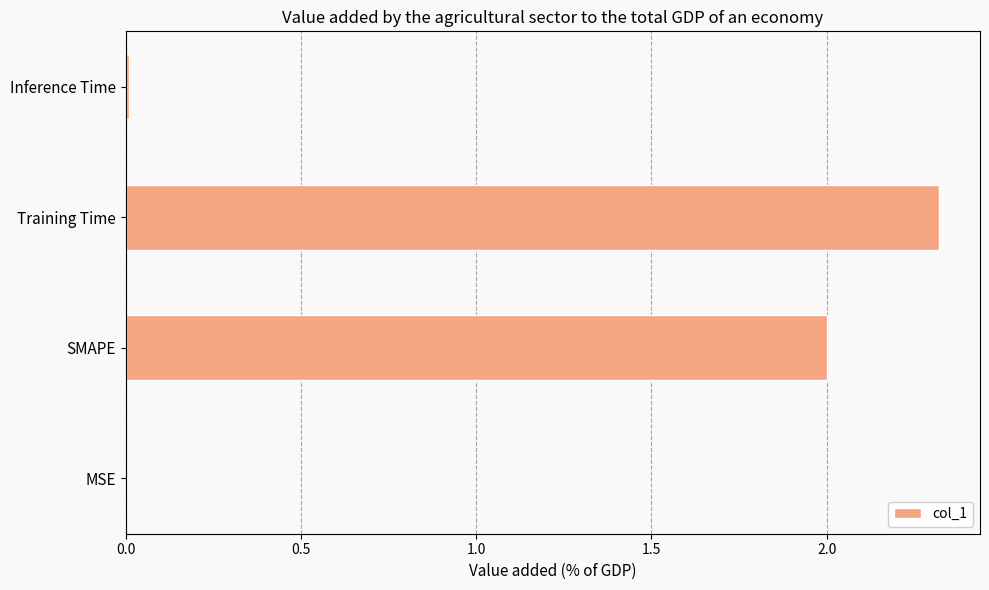

What is the sum of all values?

4.3